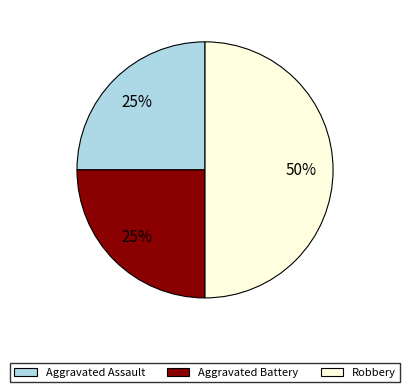

Is Aggravated Battery the majority of the pie?

No